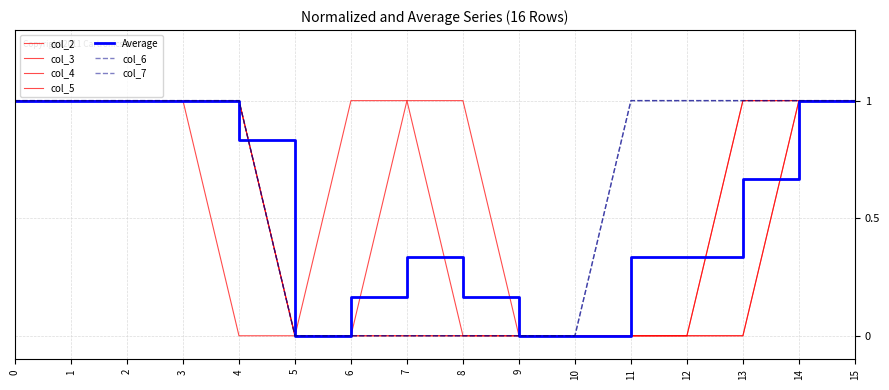

Does the chart have visible grid lines?

Yes